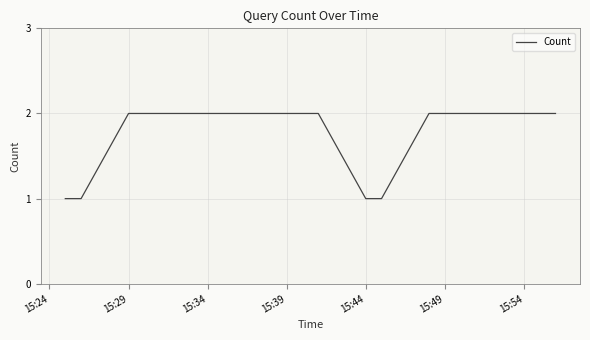

Is this an area chart (filled region under the line)?

No